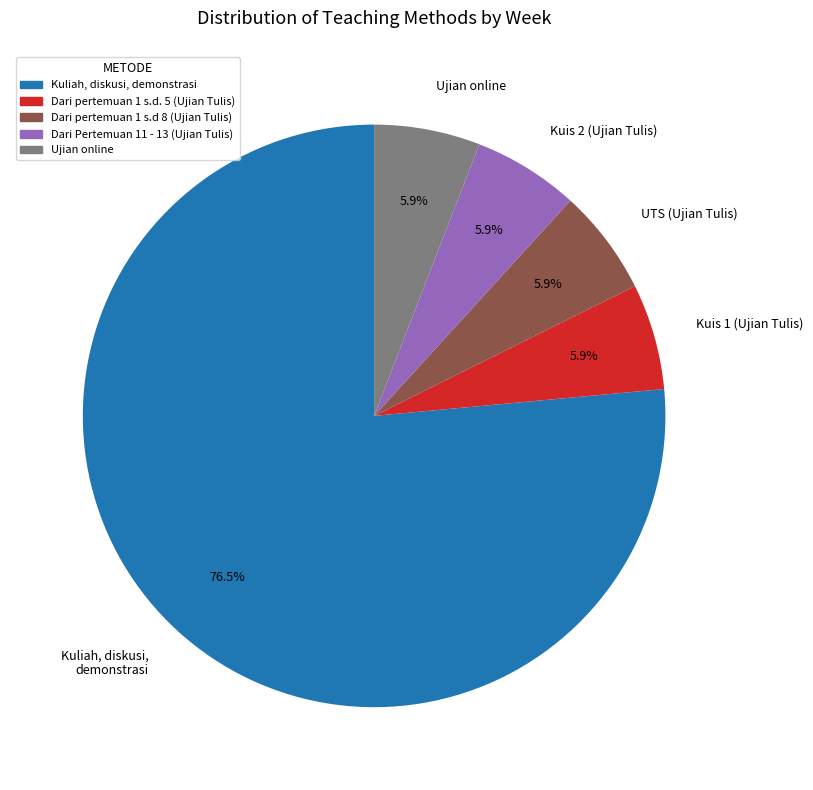

How much of the chart is everything except UTS (Ujian Tulis)?

94.1%